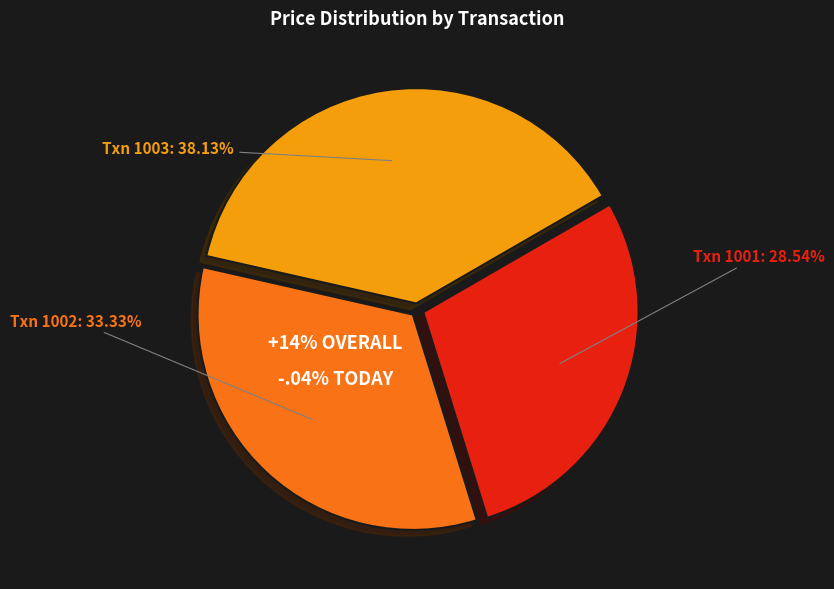

True or false: 1003 accounts for 29% of the total.

False